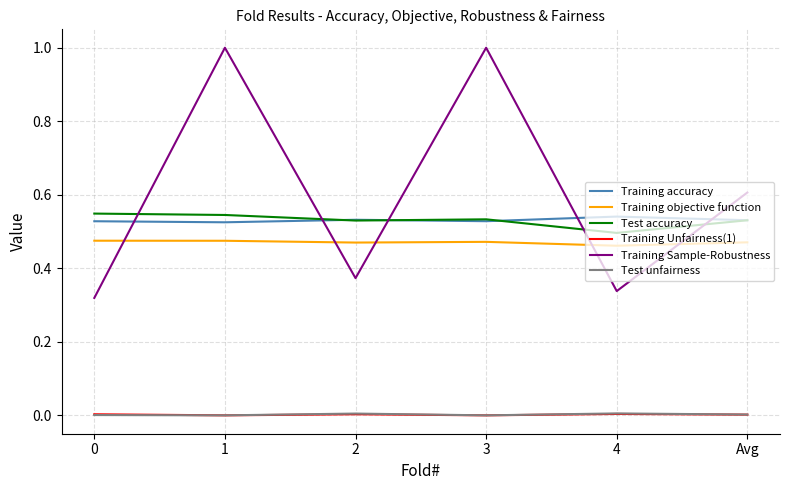

Is it true that Test accuracy equals 0.8 at 3?

False